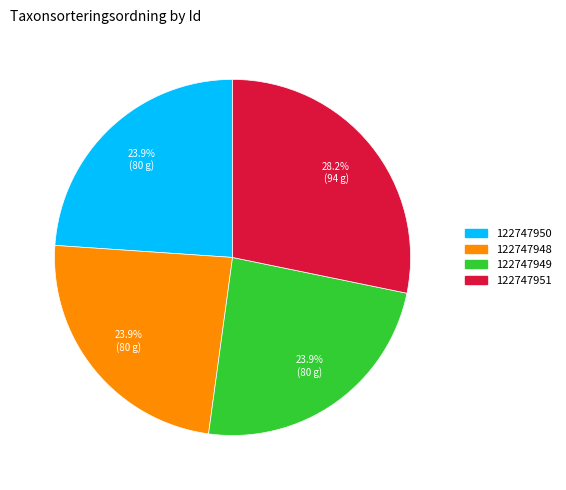

To the nearest percent, what is the combined percentage of 122747951 and 122747948?

52%